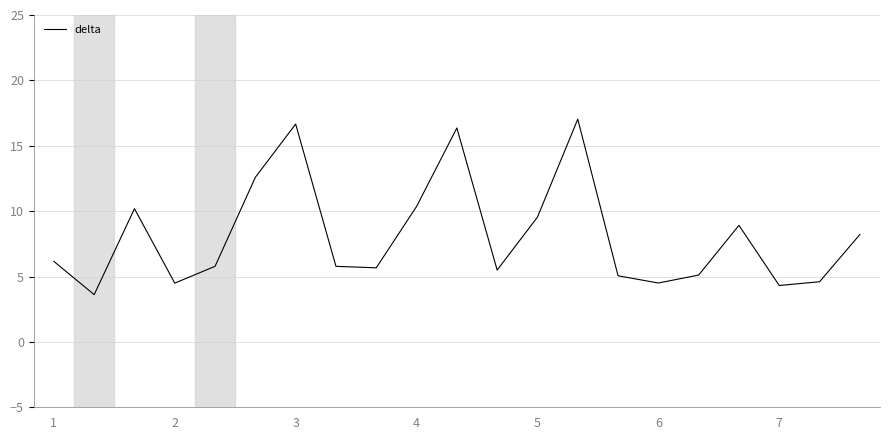

What is the smallest value displayed?

3.6